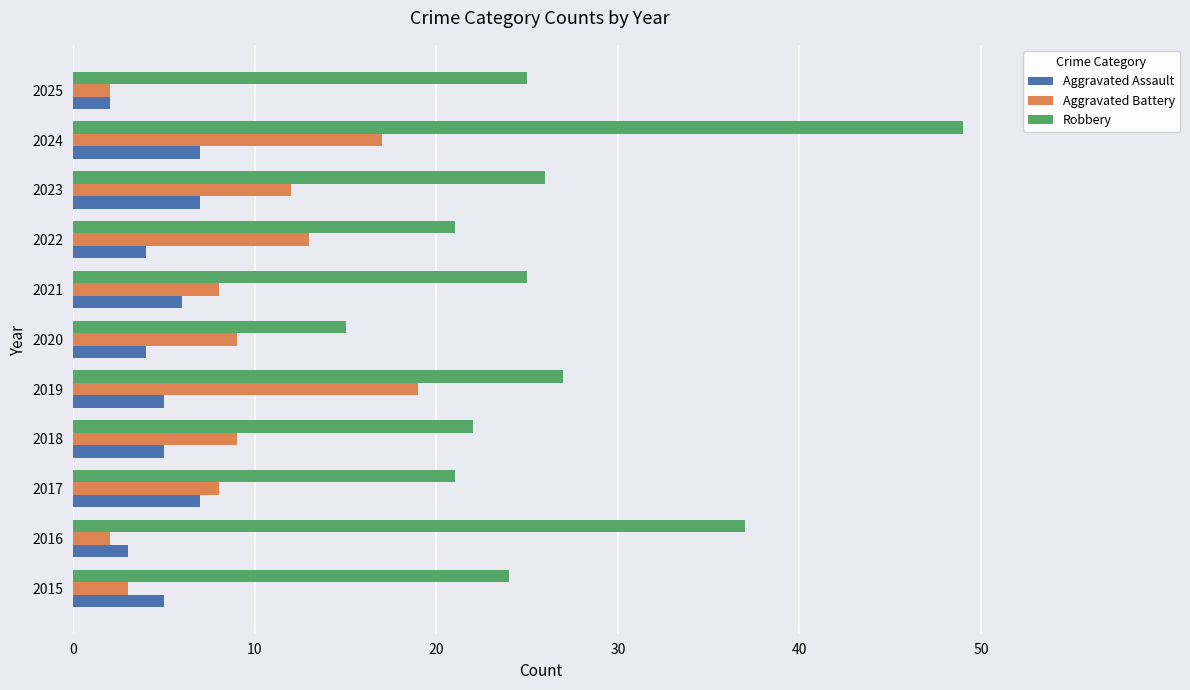

Which series has the widest spread of values?

Robbery